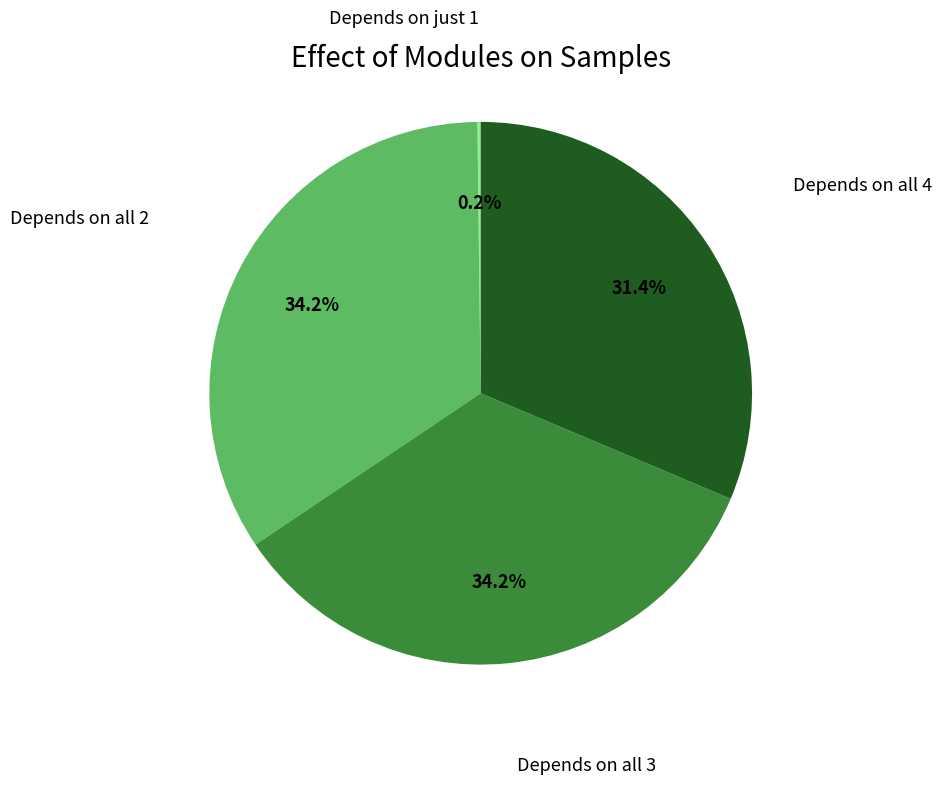

Is the sum of Depends on all 3 and Depends on all 2 greater than half?

Yes